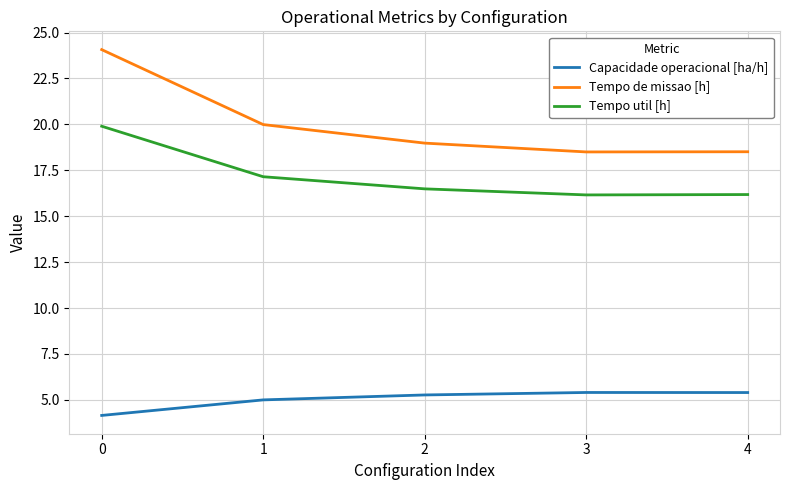

The value of Tempo util [h] at 1 is 17.1. True or false?

True